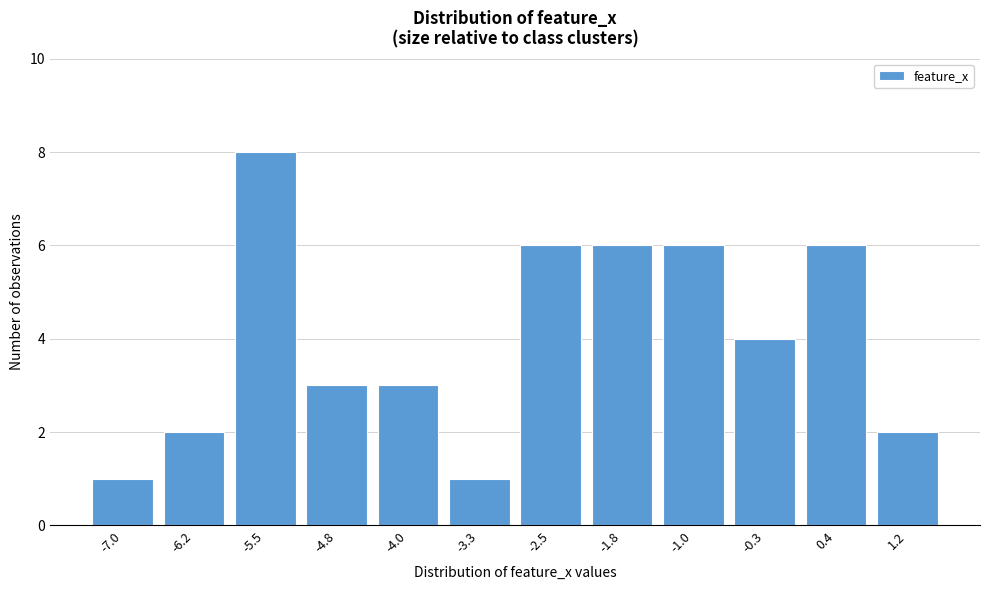

Reading right to left, what are all the values shown in this chart?

2	6	4	6	6	6	1	3	3	8	2	1